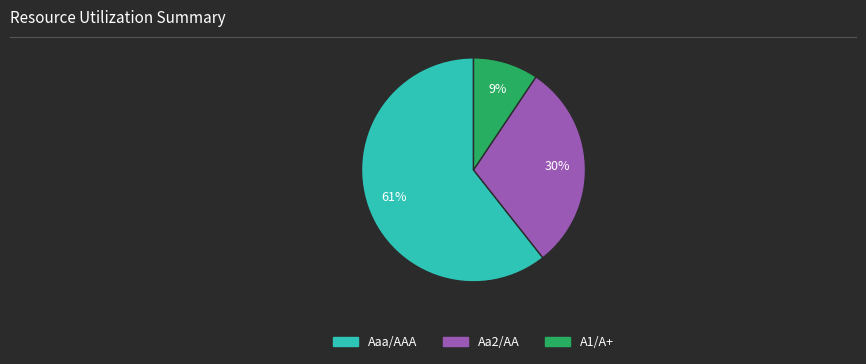

Count the number of slices in the pie.

3